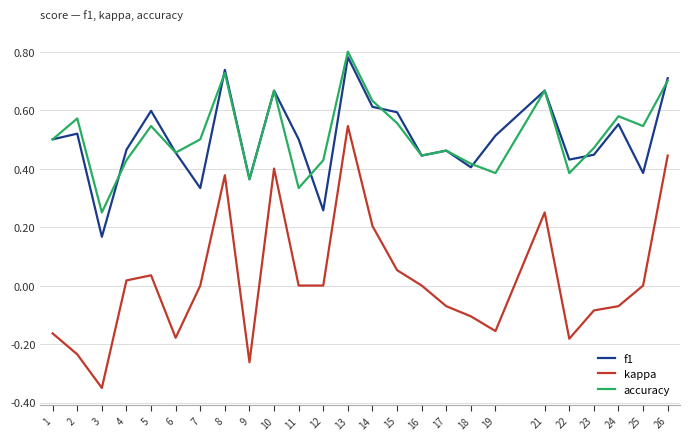

Is the value of kappa at 17 greater than the value of f1 at 24?

No